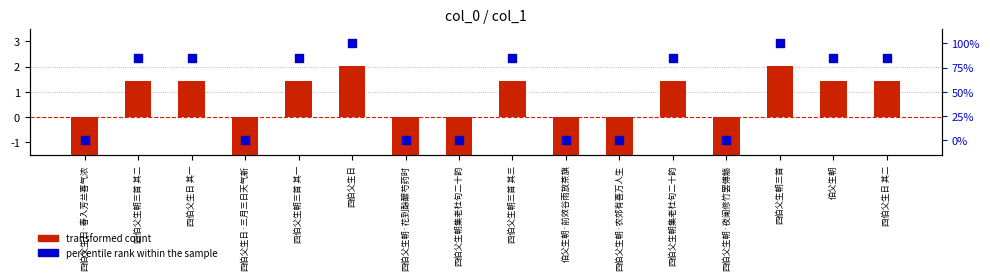

Which series reaches the minimum Y coordinate?

transformed count